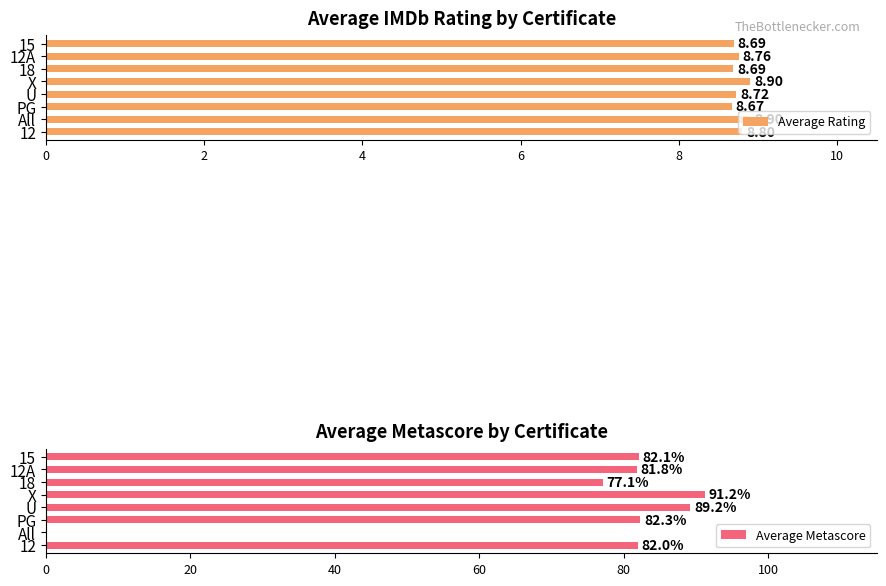

True or false: Average Metascore has a value of 38.9 at 12.

False